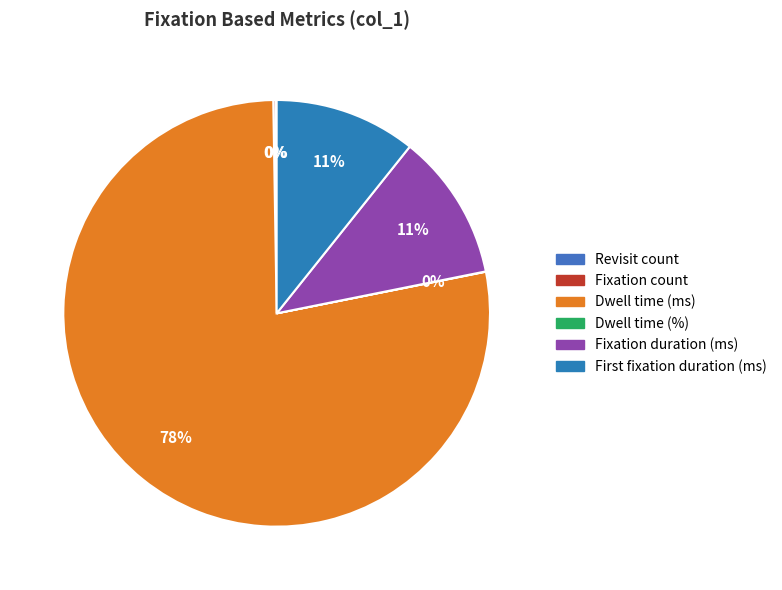

Is it true that Revisit count is 14% of the pie?

False